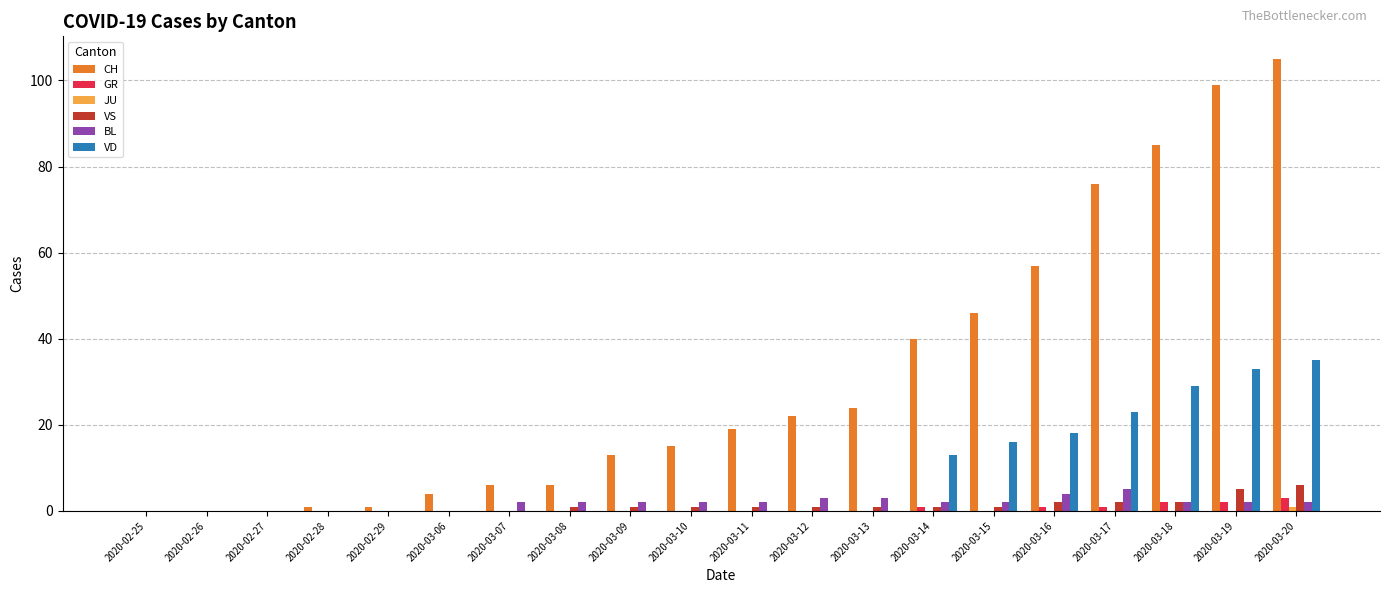

The value of VS at 2020-03-15 is 1. True or false?

True